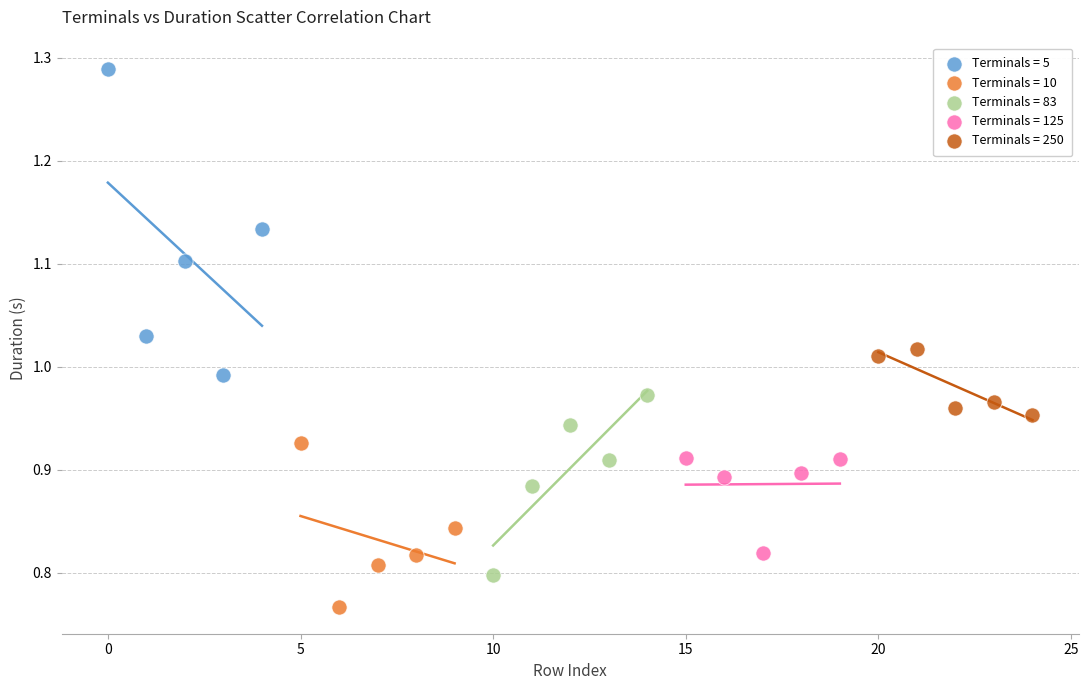

Which series has the widest spread of Y values?

Terminals = 5